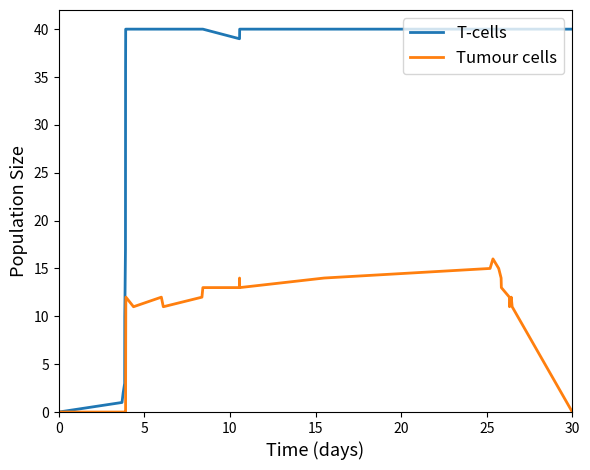

List the series in order of their overall mean, highest first.

T-cells, Tumour cells